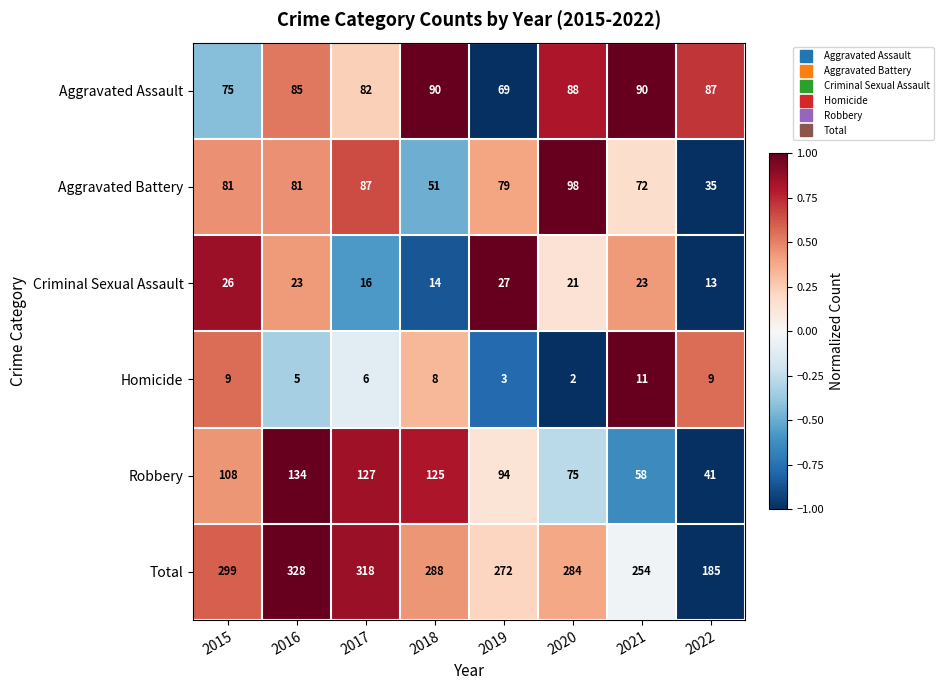

Which series has the largest total across all categories?

Total